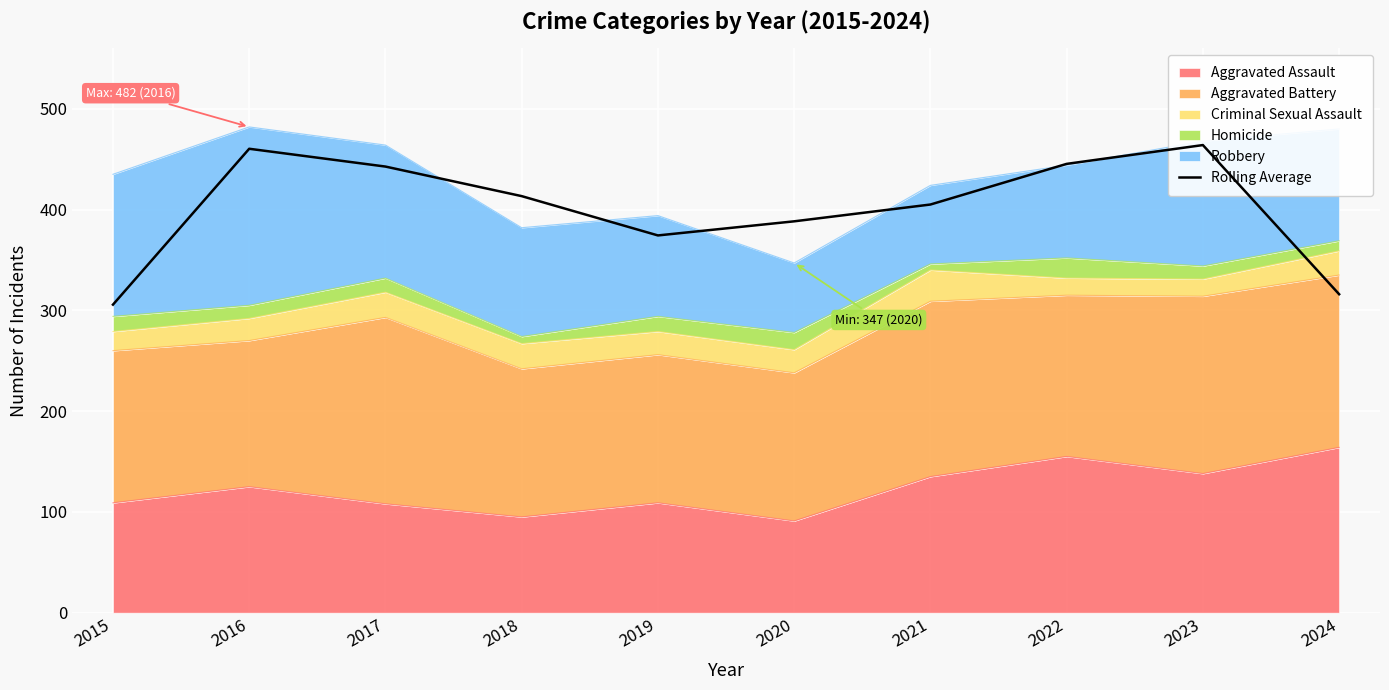

Reading right to left, list all the values displayed in this chart.

316.0	464.0	445.3	405.0	388.3	374.3	413.3	442.7	460.3	305.7